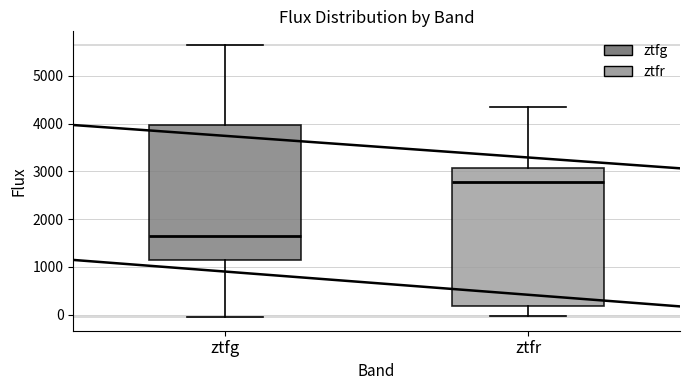

Reading left to right, transcribe this box plot: for each box, give where its median line is, the range the box spans, and where its two whiskers end, as read against the y-axis. The values are not printed on the chart, so give them approximately, as read against the axis.

ztfg: median 1600, box 1100 to 4000, whiskers 0 to 5600
ztfr: median 2800, box 200 to 3100, whiskers 0 to 4400